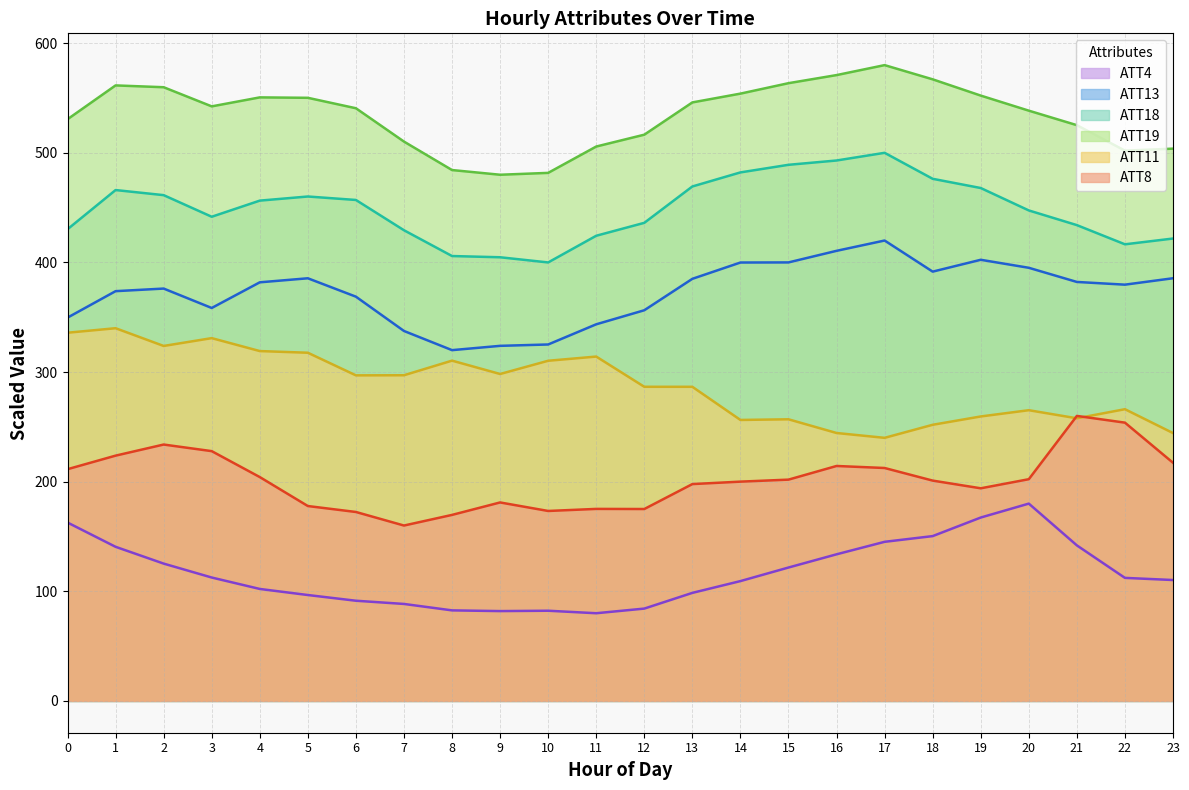

What is the average value of the ATT8 series?

201.7